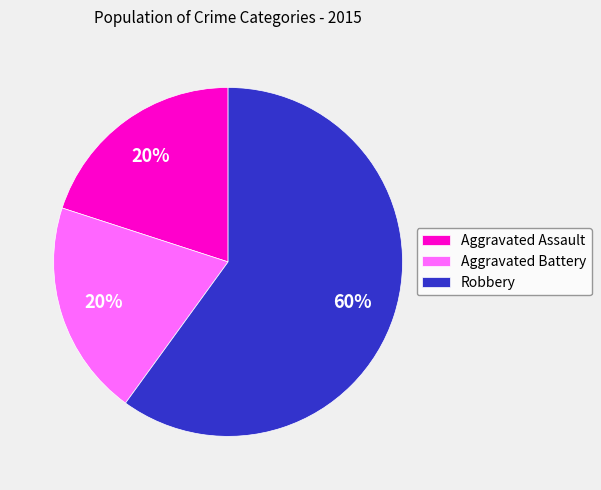

Is the sum of Aggravated Assault and Aggravated Battery greater than half?

No